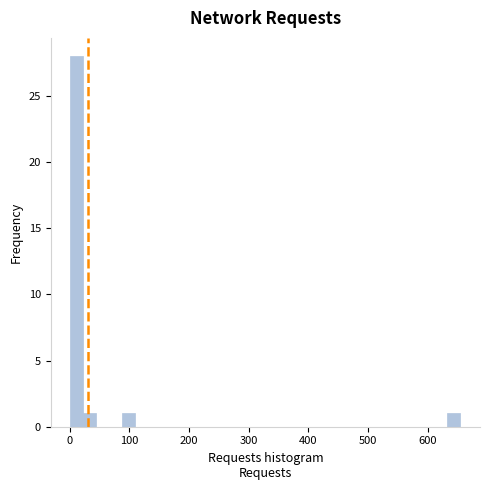

Read against the x-axis, roughly where is the centre of the tallest bar?

10